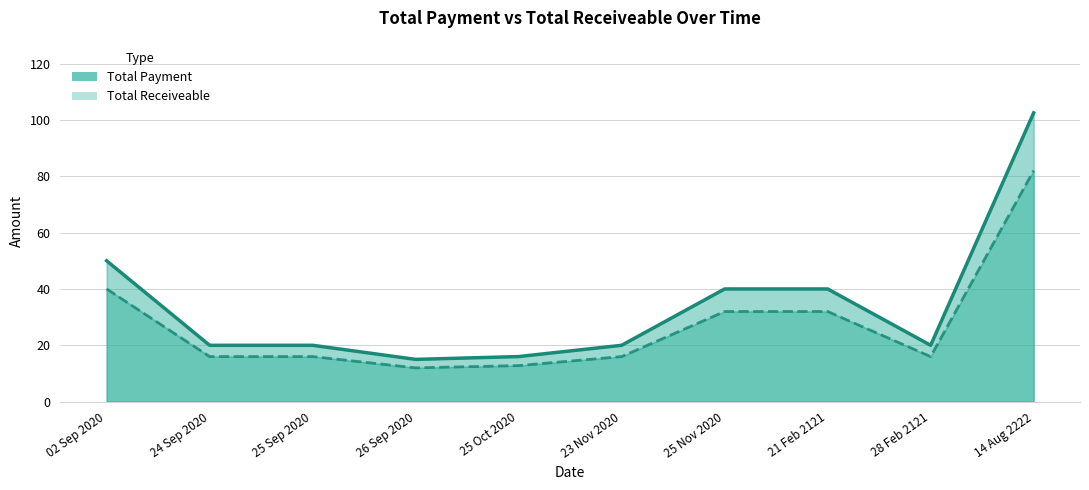

Does the chart have visible grid lines?

Yes